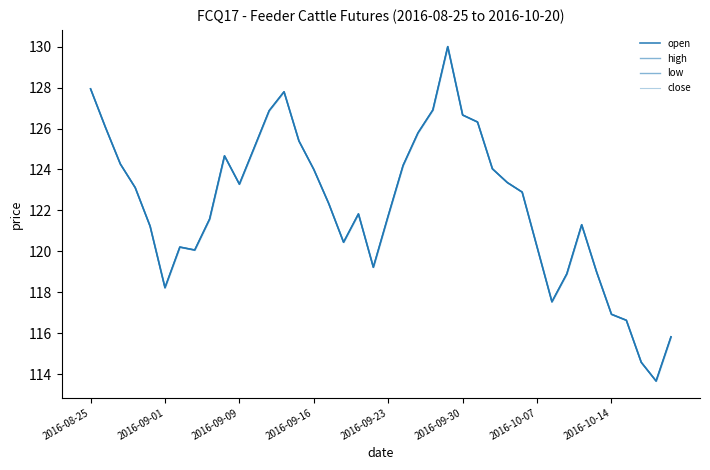

Is it true that open equals 210.2 at 16?

False